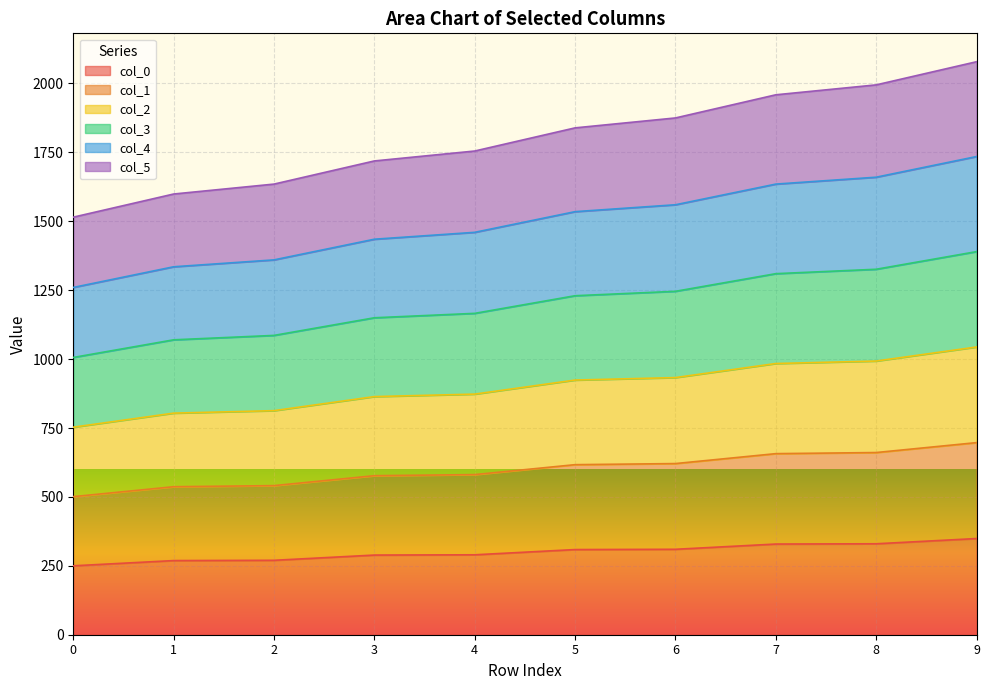

At which category is the sum across all series the highest?

9